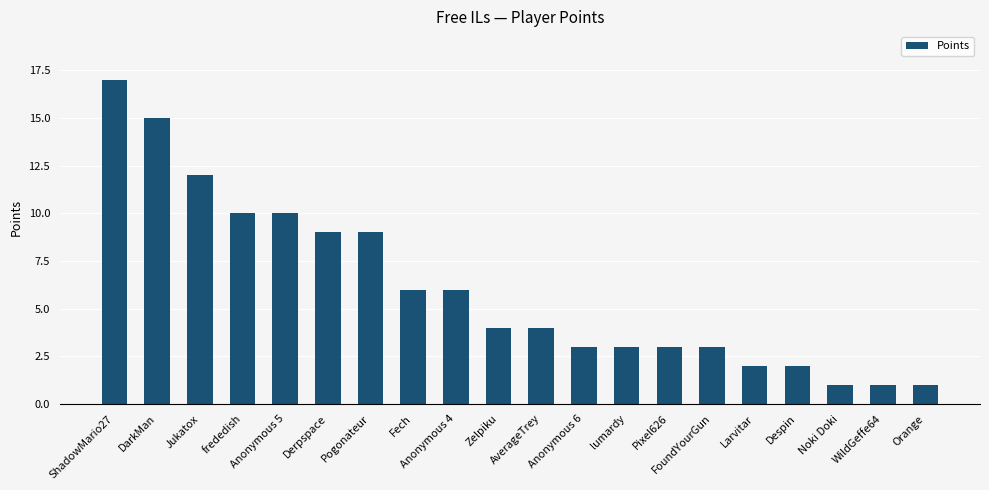

Reading left to right, extract all data points from this chart.

17	15	12	10	10	9	9	6	6	4	4	3	3	3	3	2	2	1	1	1